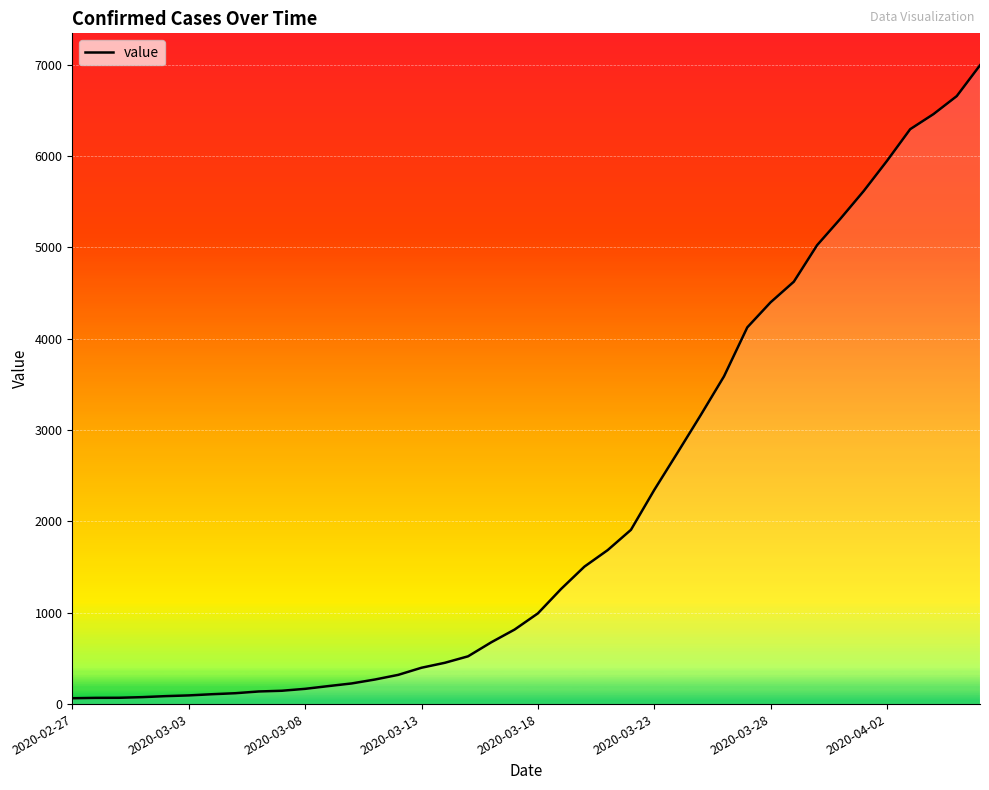

What is the difference between the maximum and minimum values?

6931